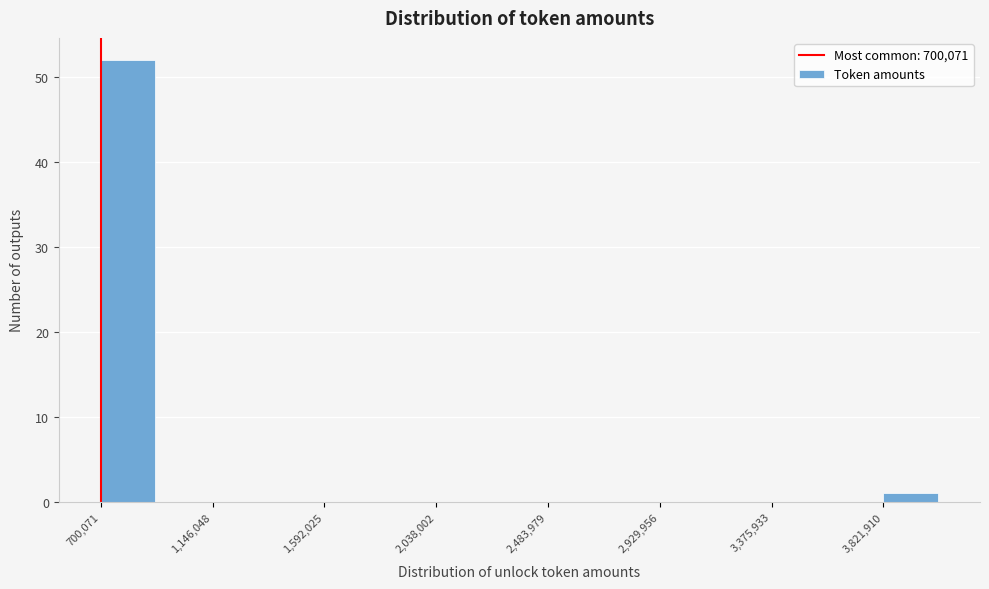

Reading left to right, list every bar in this chart as the range it spans on the x-axis followed by its height. Neither the bar edges nor the heights are printed on the chart, so give them approximately, as read against the axes.

700000 to 900000: 52
900000 to 1150000: 0
1150000 to 1350000: 0
1350000 to 1600000: 0
1600000 to 1800000: 0
1800000 to 2050000: 0
2050000 to 2250000: 0
2250000 to 2500000: 0
2500000 to 2700000: 0
2700000 to 2950000: 0
2950000 to 3150000: 0
3150000 to 3400000: 0
3400000 to 3600000: 0
3600000 to 3800000: 0
3800000 to 4050000: 1